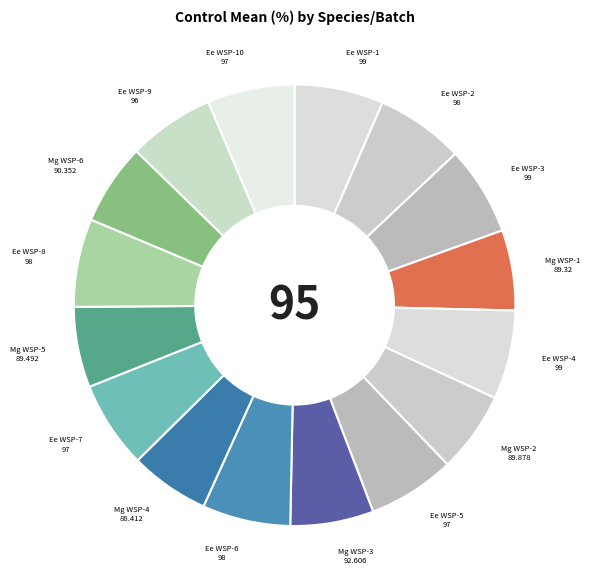

Count the number of slices in the pie.

16